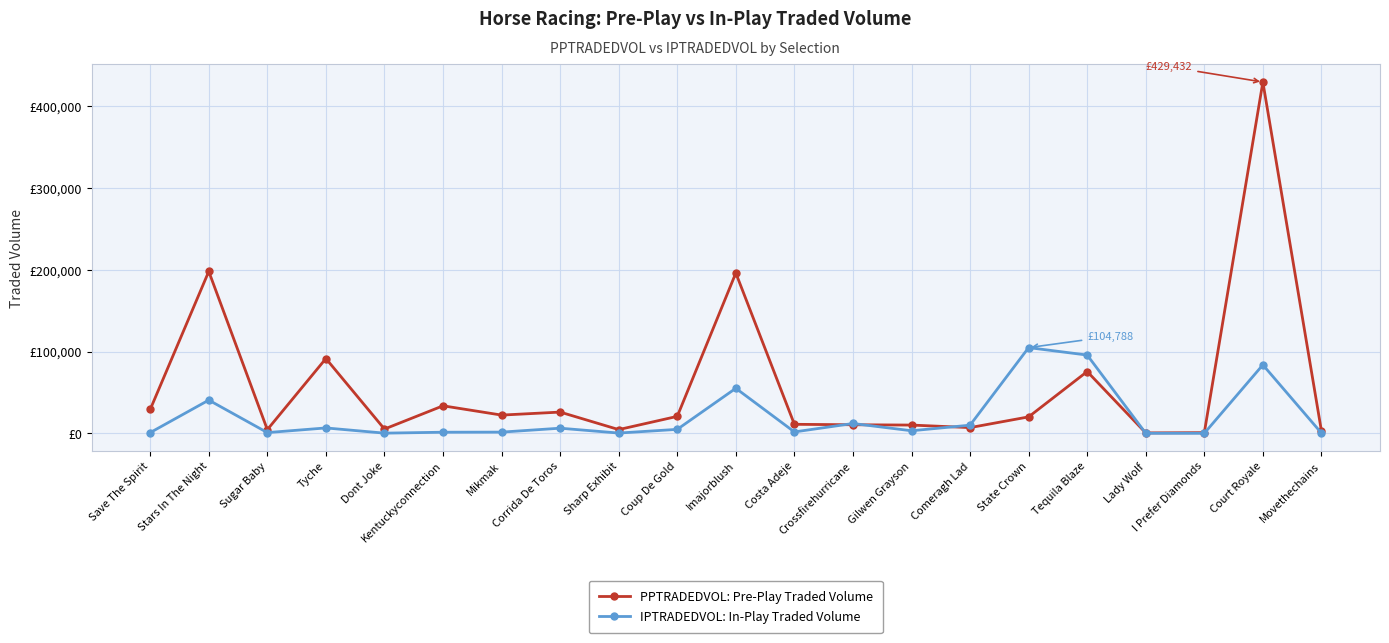

What are all the series names shown in the legend?

PPTRADEDVOL: Pre-Play Traded Volume, IPTRADEDVOL: In-Play Traded Volume